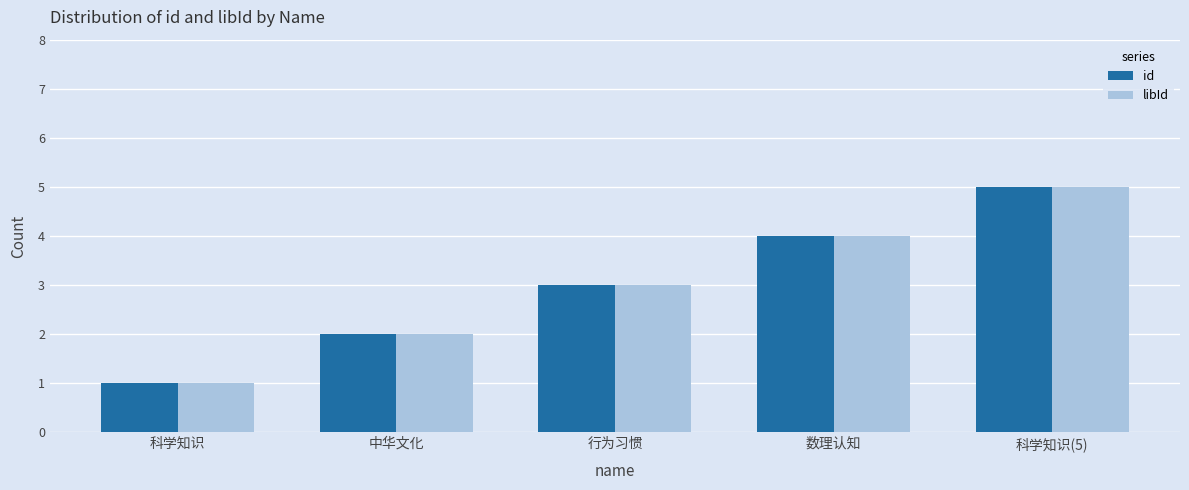

List the labels in order of libId value, smallest first.

科学知识, 中华文化, 行为习惯, 数理认知, 科学知识(5)